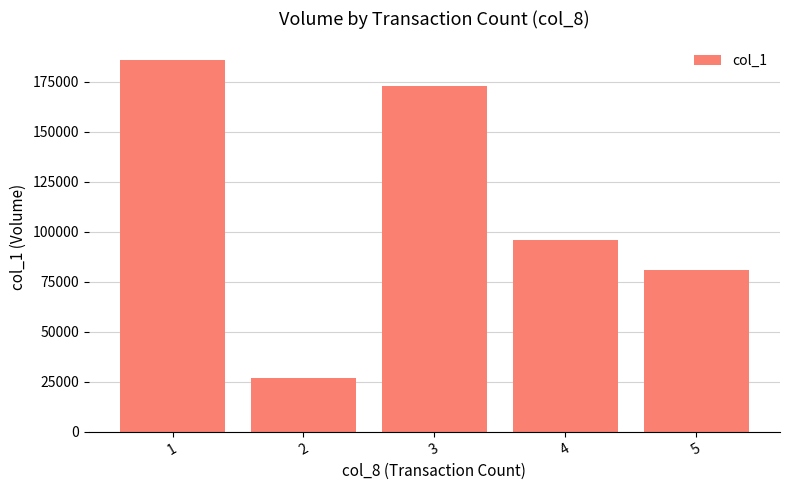

Rank the categories by value from highest to lowest.

1, 3, 4, 5, 2